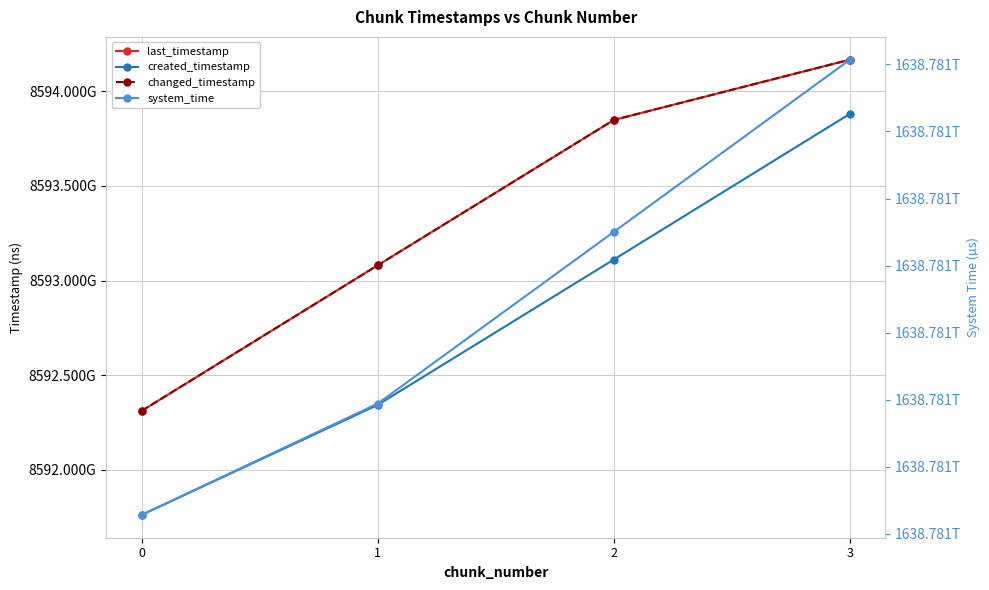

Is it true that created_timestamp equals 13411667742060 at 0?

False